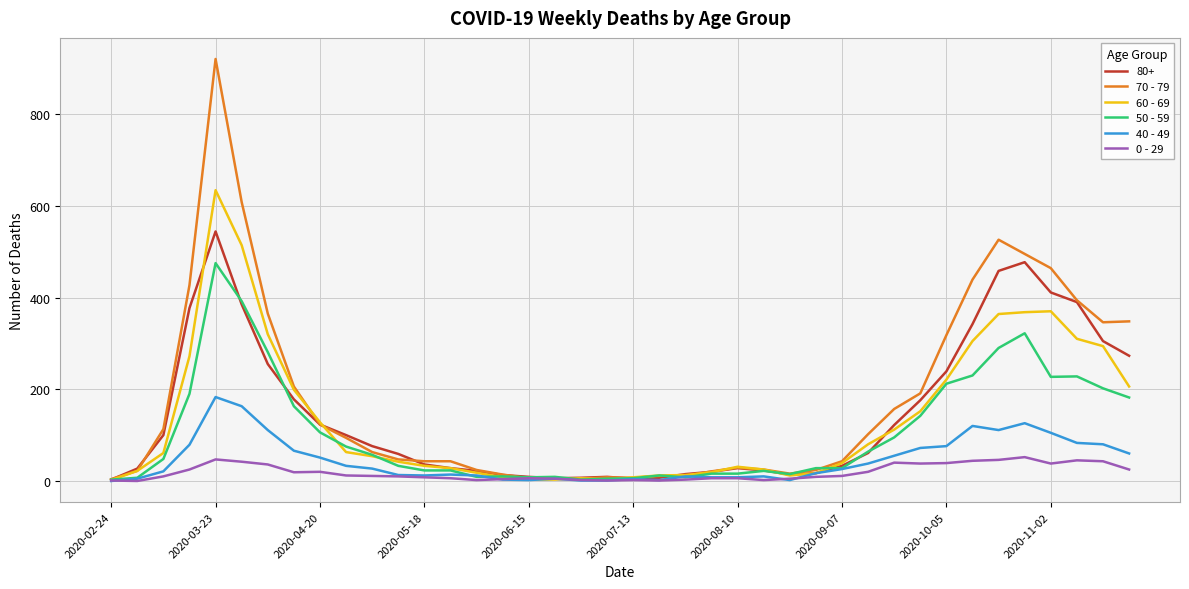

List the series in order of their peak value, highest first.

70 - 79, 60 - 69, 80+, 50 - 59, 40 - 49, 0 - 29